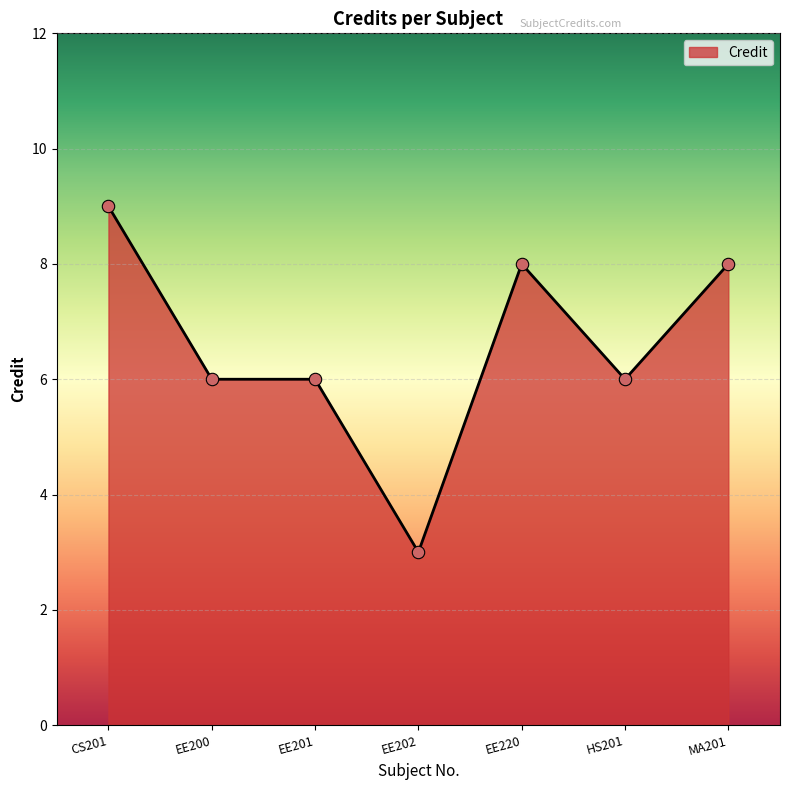

What is the ratio of the value at HS201 to the value at EE201?

1.0